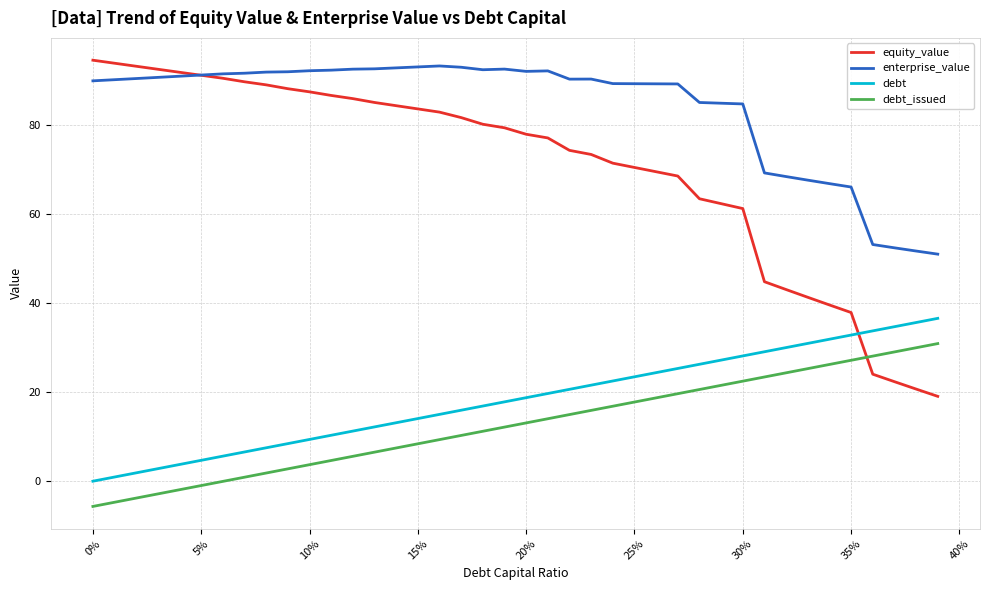

True or false: debt_issued and debt cross at least once.

False